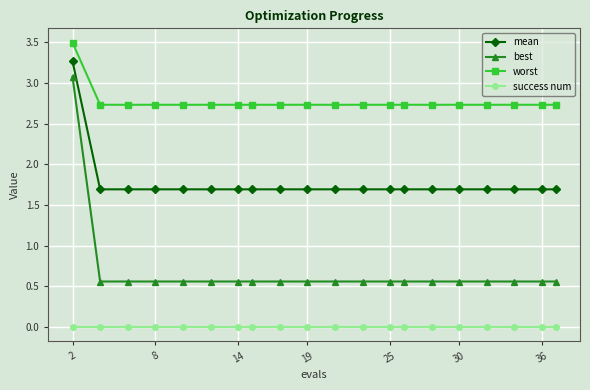

True or false: worst and mean intersect in this chart.

False